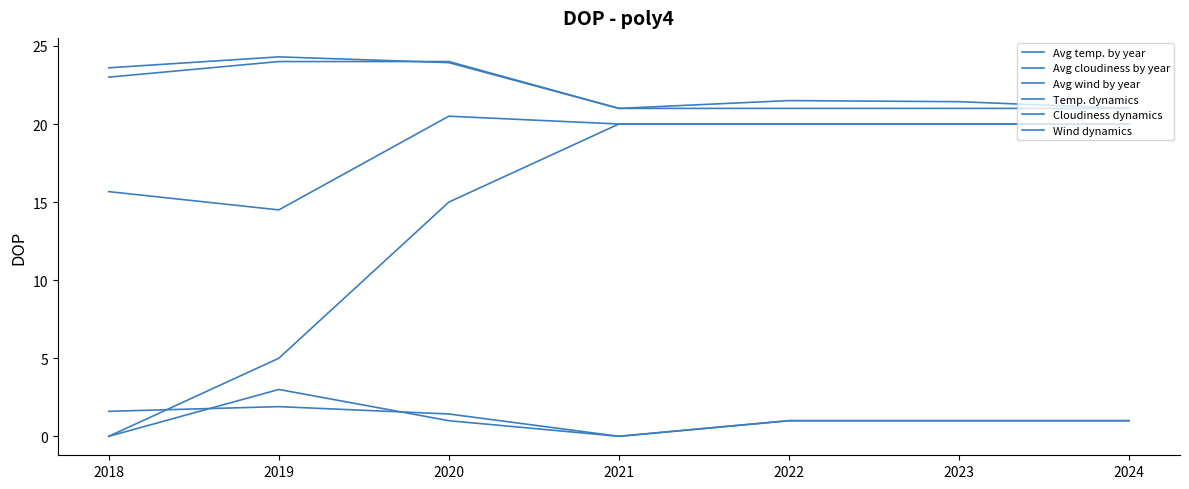

At which category is the sum across all series the highest?

2020